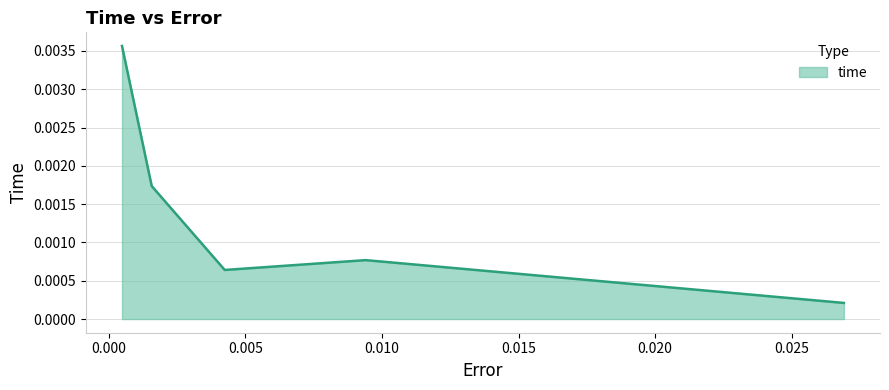

True or false: the data has more than 1 interior local peaks.

False